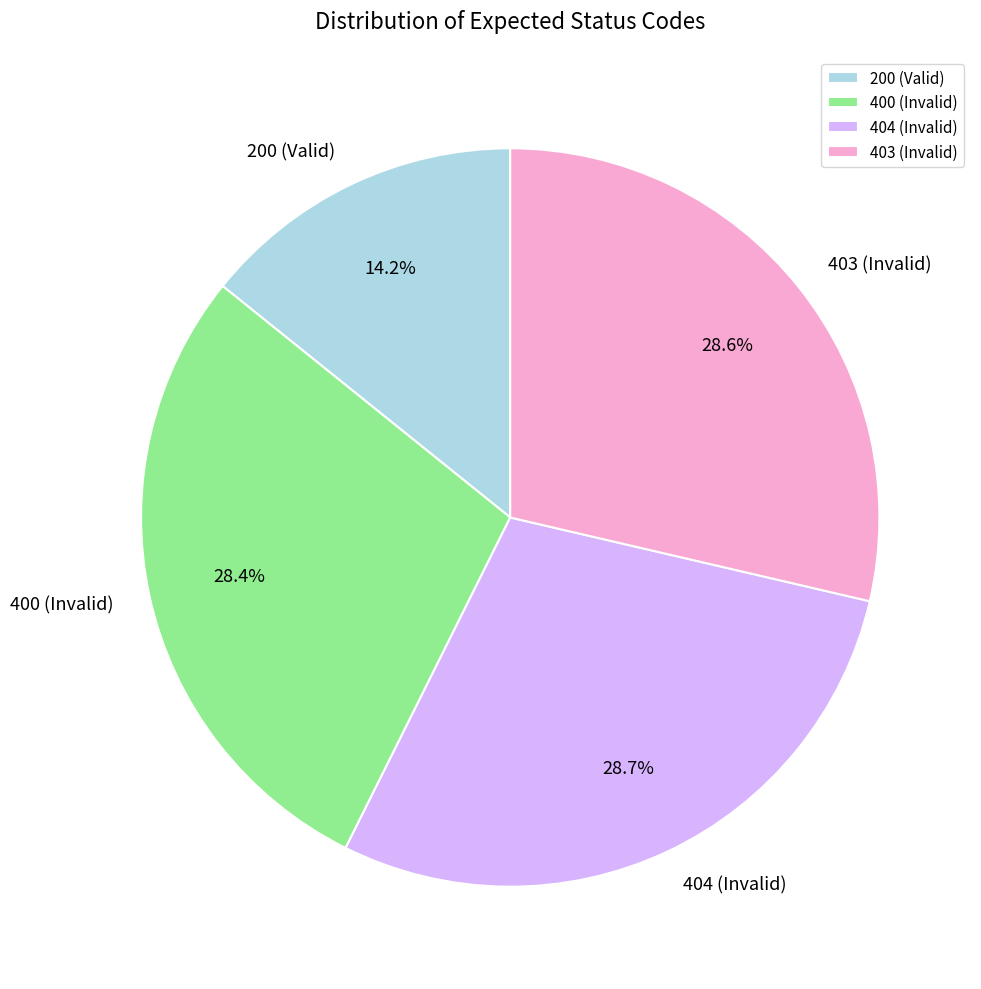

To the nearest percent, what portion does 403 (Invalid) represent?

29%